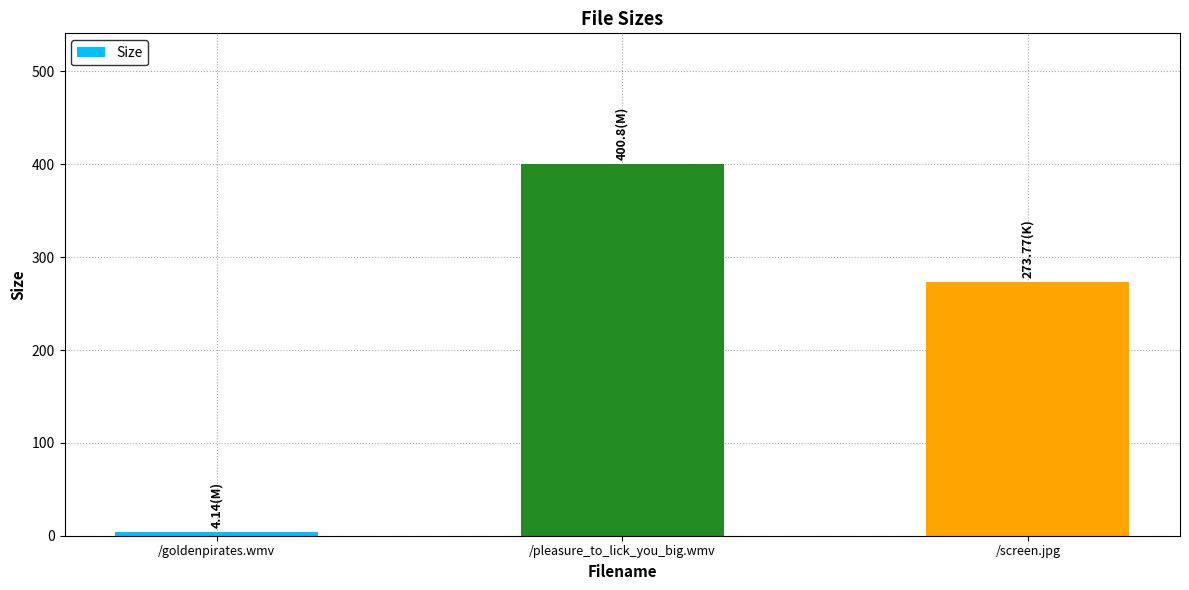

List the labels in order of value, smallest first.

/goldenpirates.wmv, /screen.jpg, /pleasure_to_lick_you_big.wmv